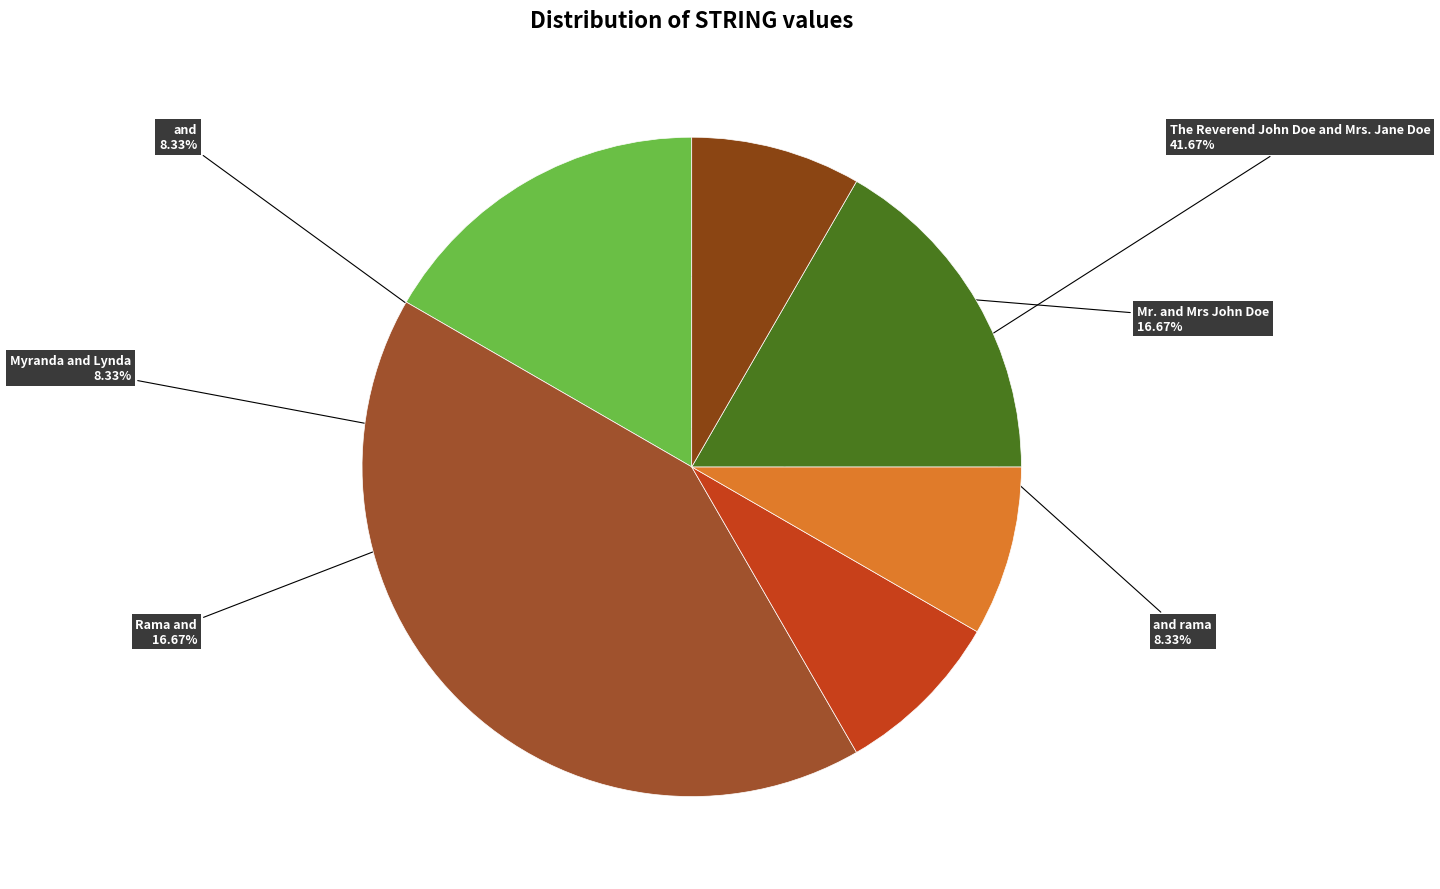

How many segments does this pie chart have?

6